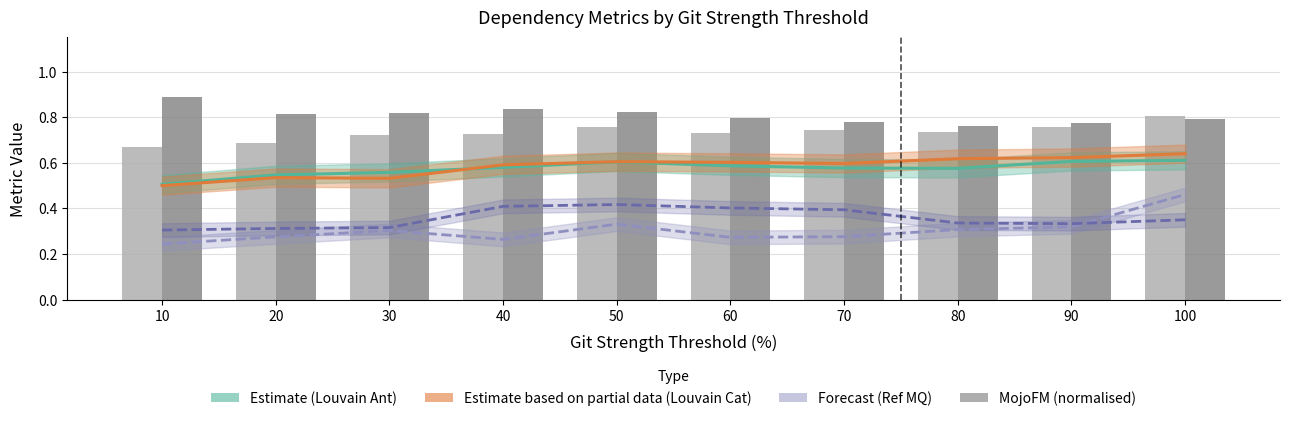

At which label is MojoFM (Catalina) closest to 0?

80